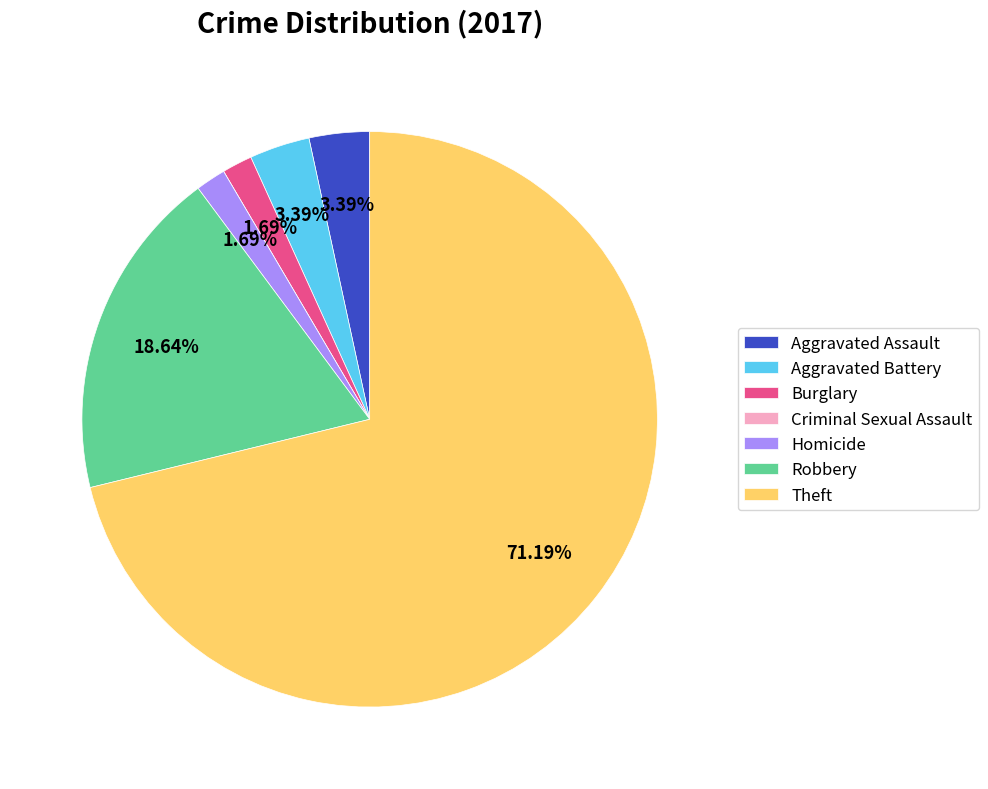

What is the largest slice in the pie chart?

Theft